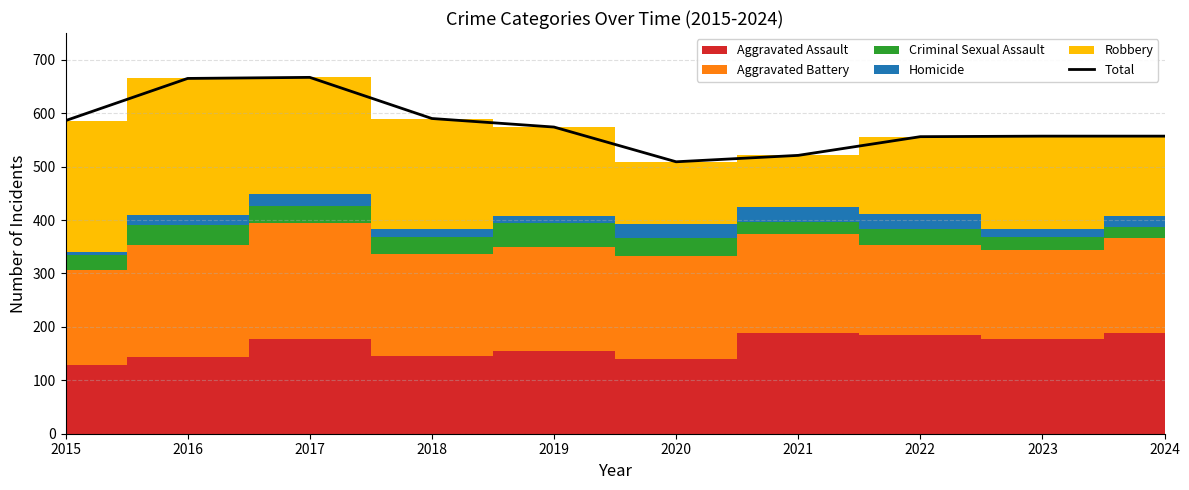

What is the minimum value shown in the chart?

509